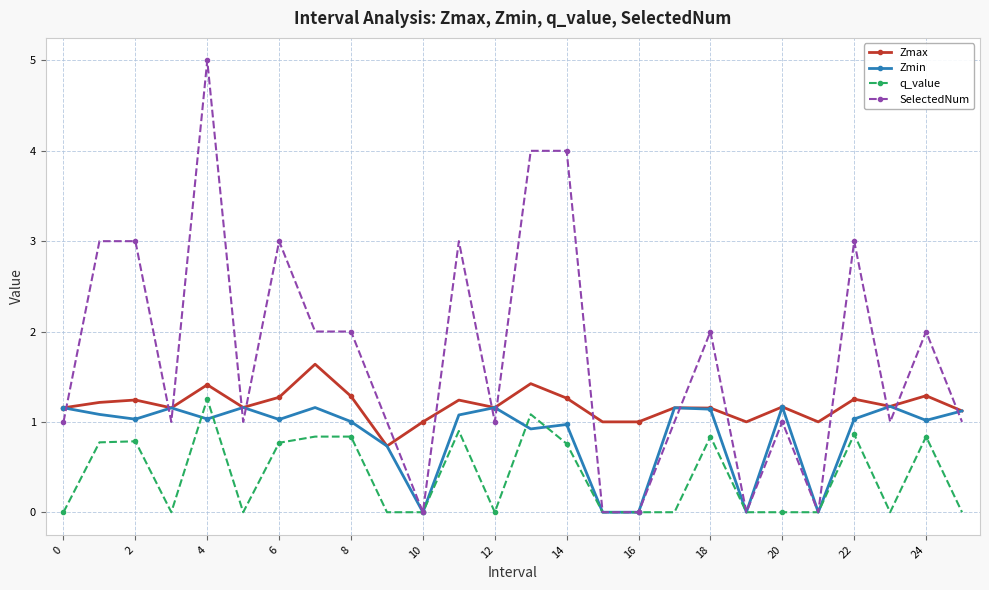

List the series in order of their overall mean, highest first.

SelectedNum, Zmax, Zmin, q_value